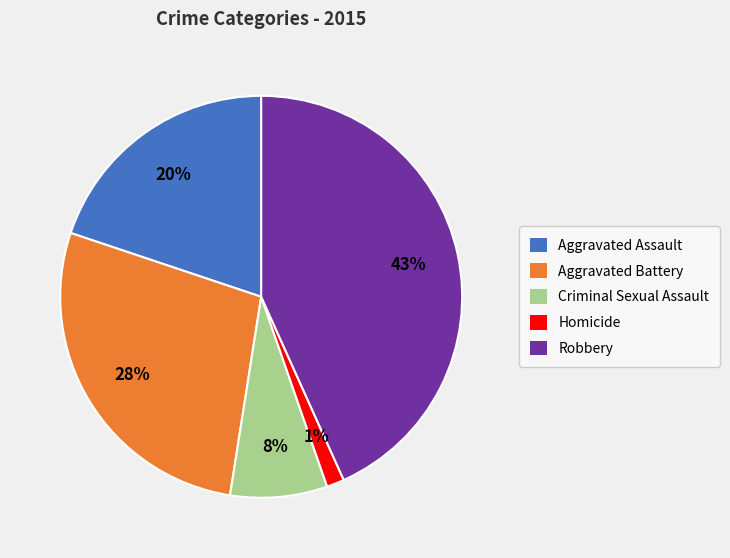

Rank the categories by value from highest to lowest.

Robbery, Aggravated Battery, Aggravated Assault, Criminal Sexual Assault, Homicide